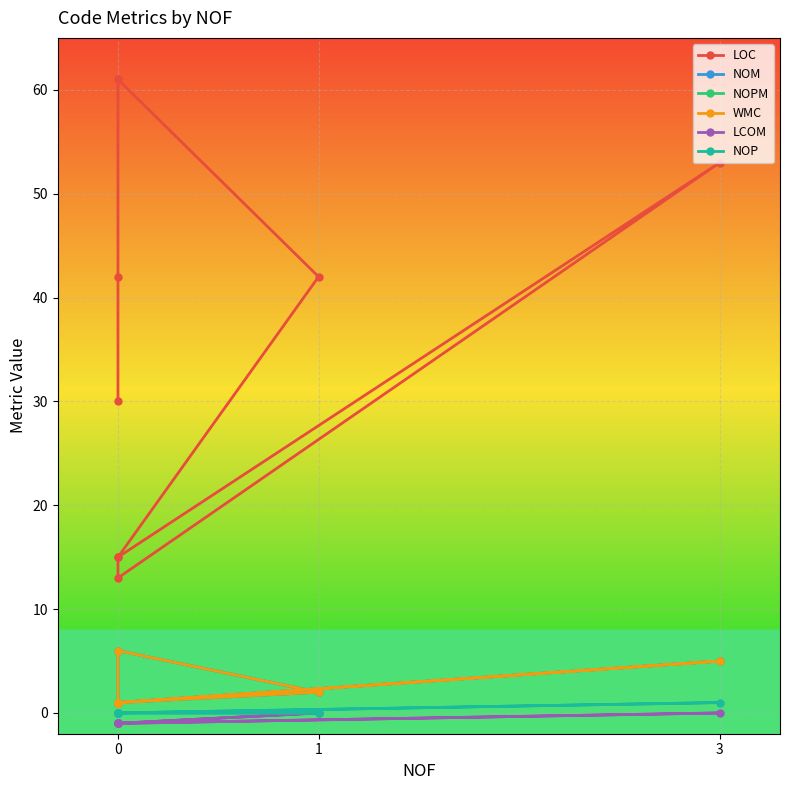

How many data points does each series have?

8